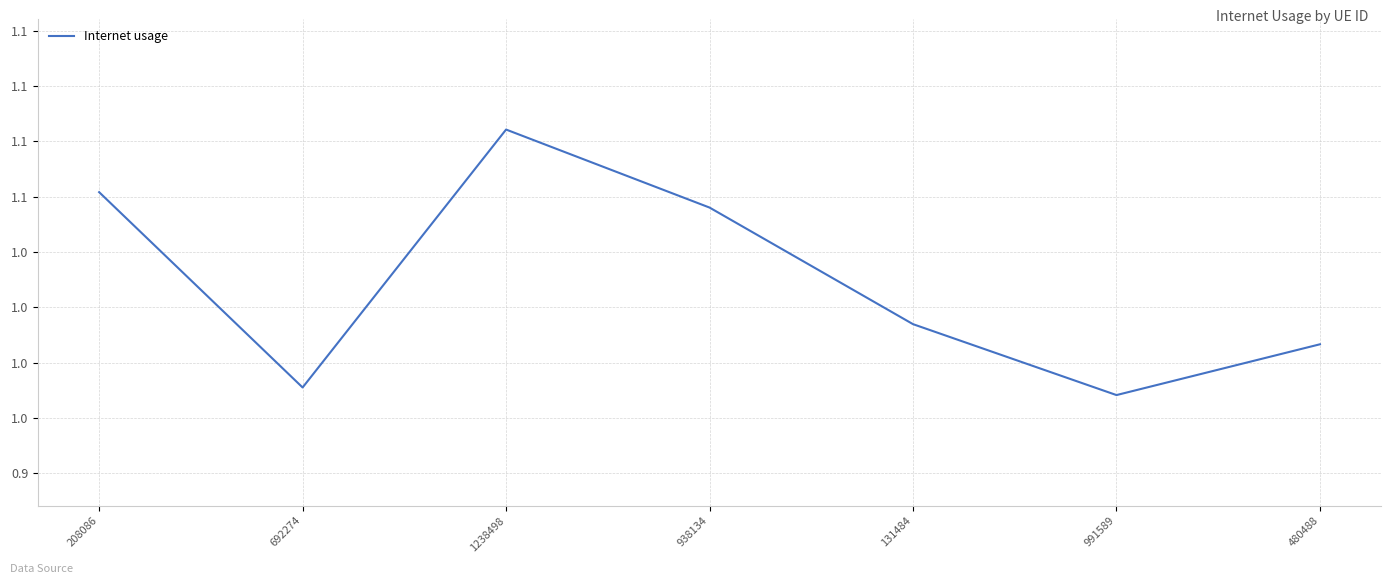

What value does the data have at 1238498?

1.1